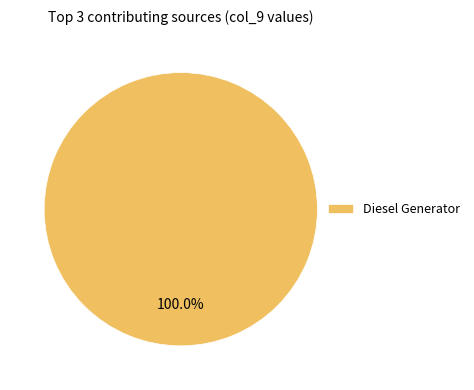

Is there a majority slice in this chart?

Yes